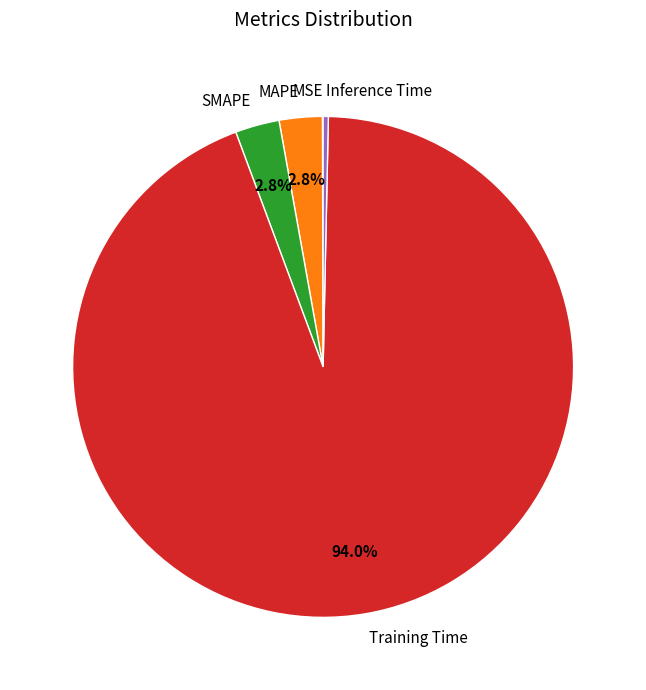

Is there a majority slice in this chart?

Yes